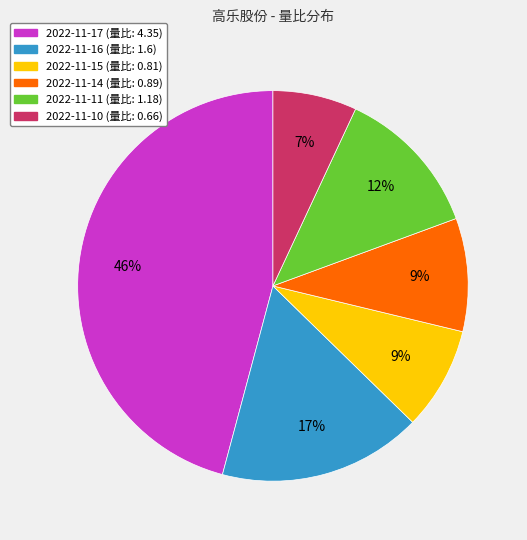

Count the number of slices in the pie.

6